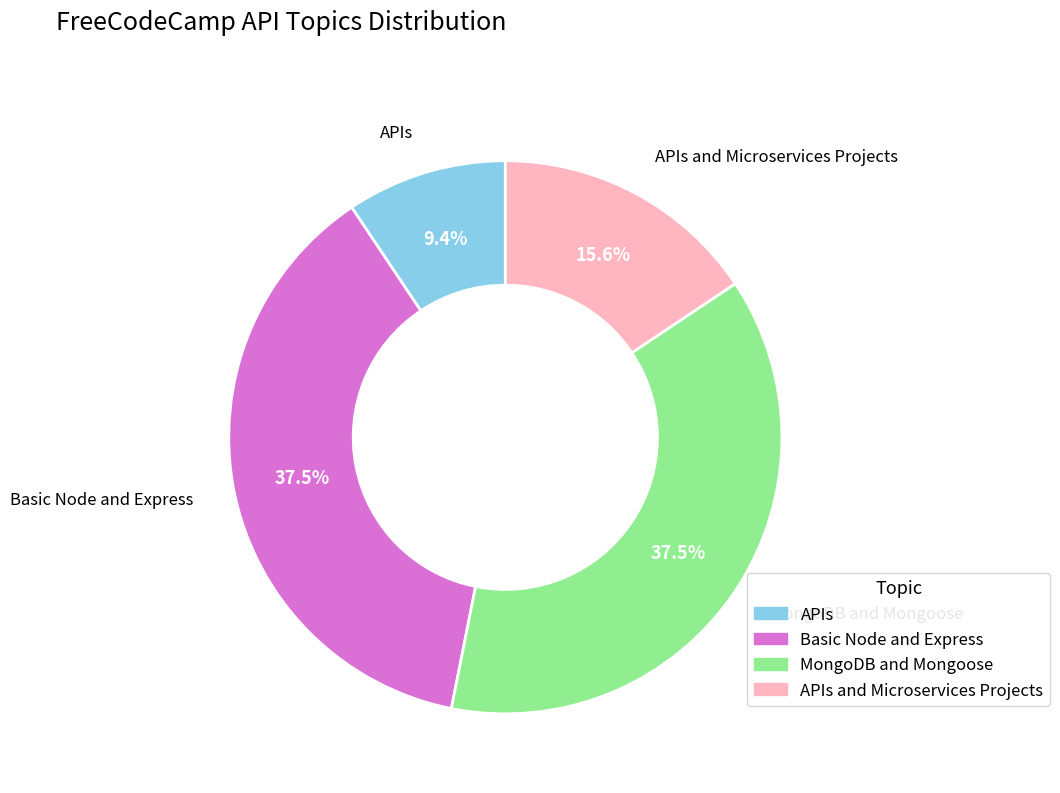

True or false: APIs and Microservices Projects accounts for 16% of the total.

True